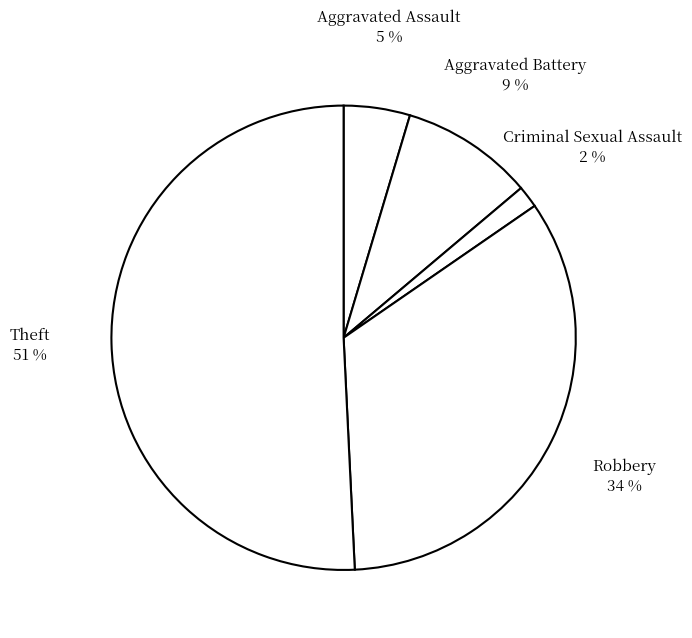

Count the number of slices in the pie.

5